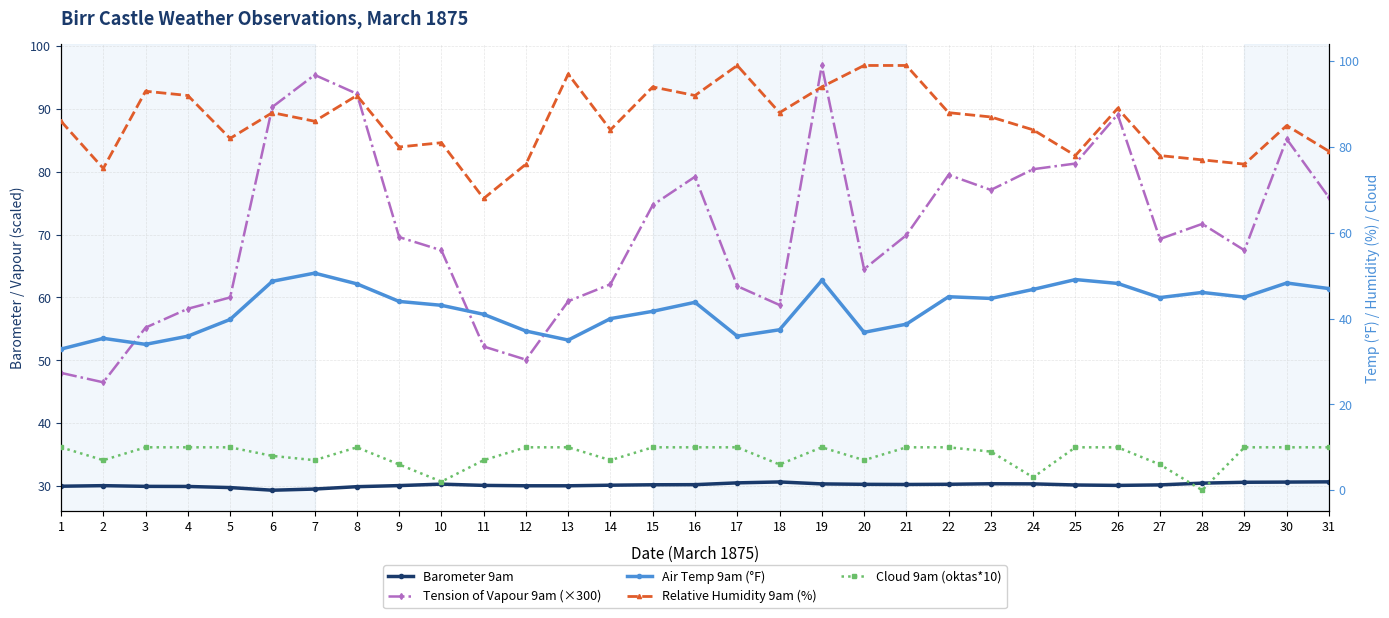

Read the Tension of Vapour 9am (×300) value at 21.

69.9